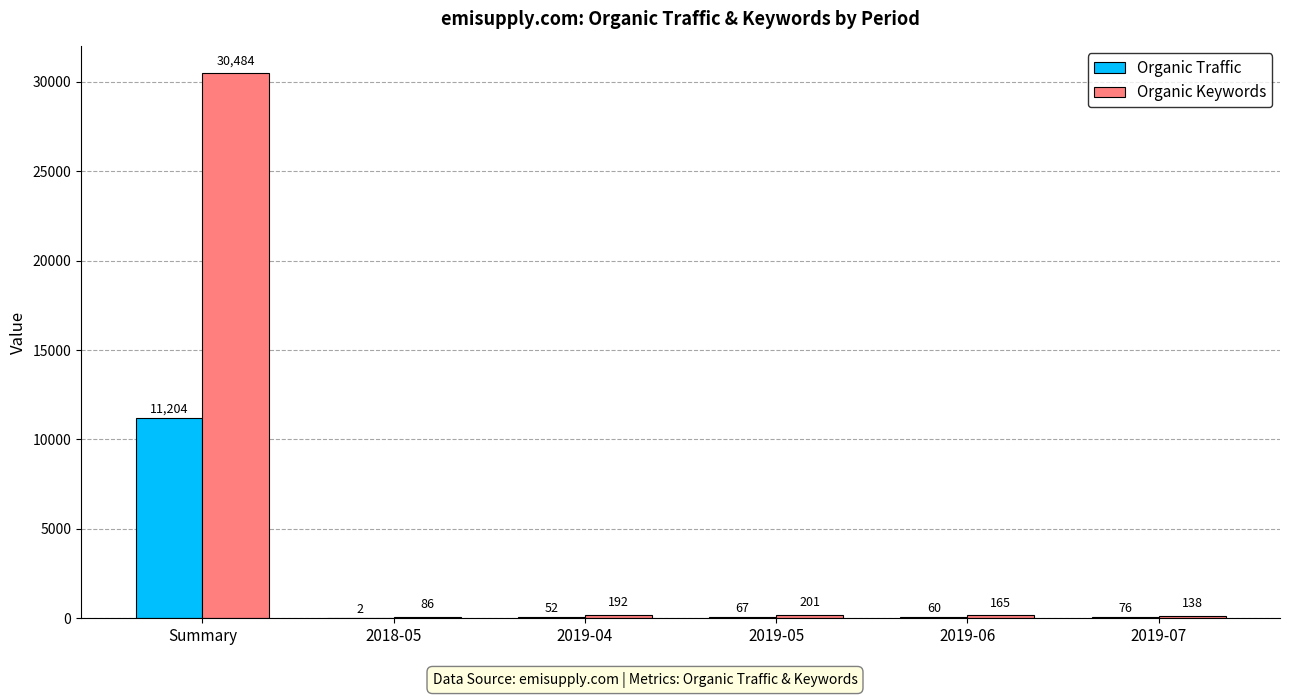

At which category is the sum across all series the highest?

Summary